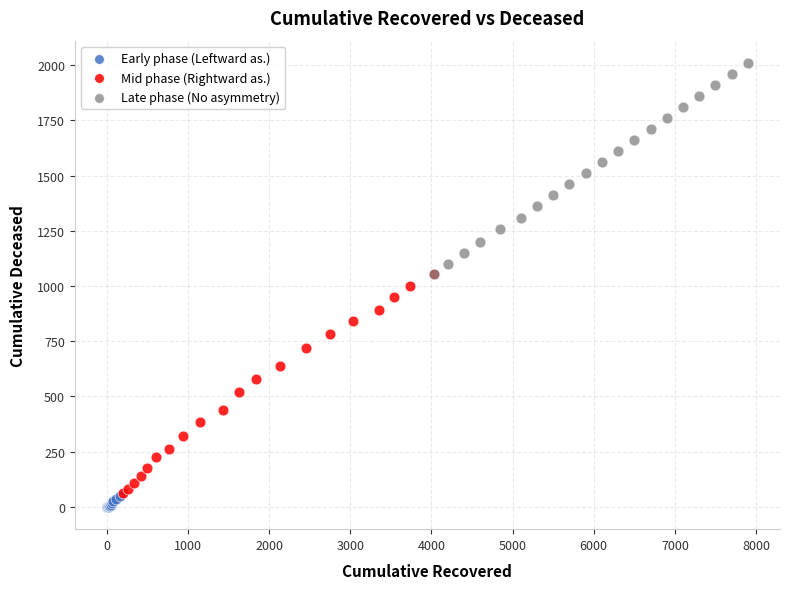

Which series contains the highest Y value?

Late phase (No asymmetry)